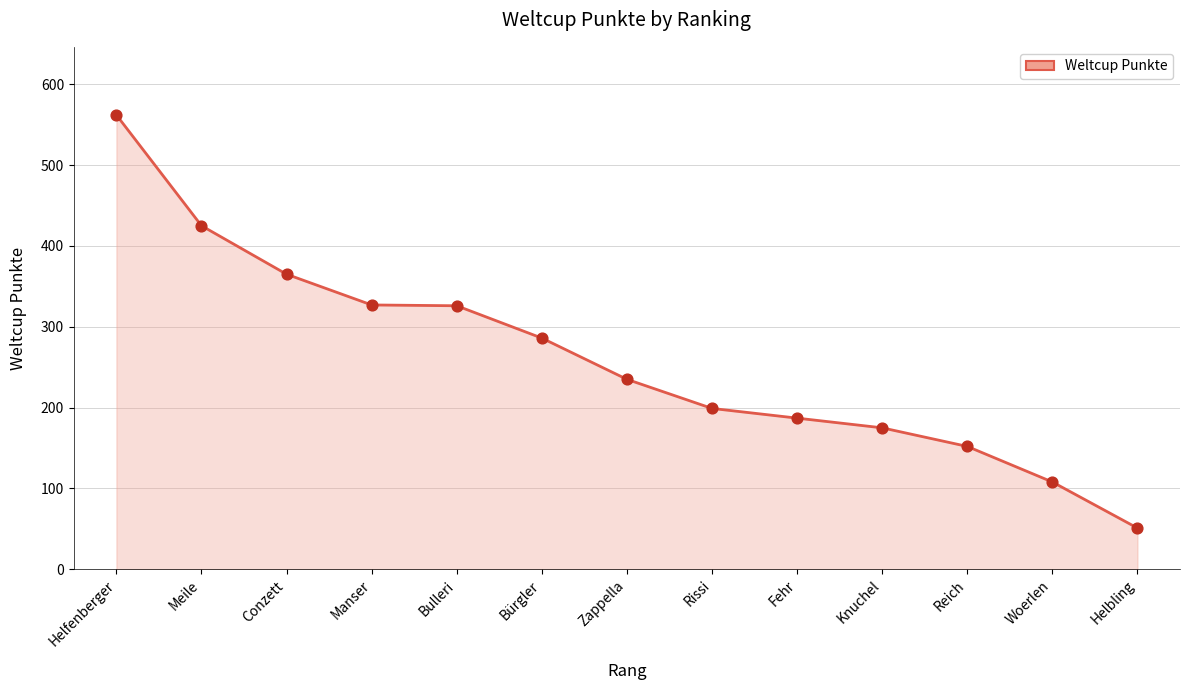

Approximately how many times larger is the value at Meile compared to Zappella?

1.8